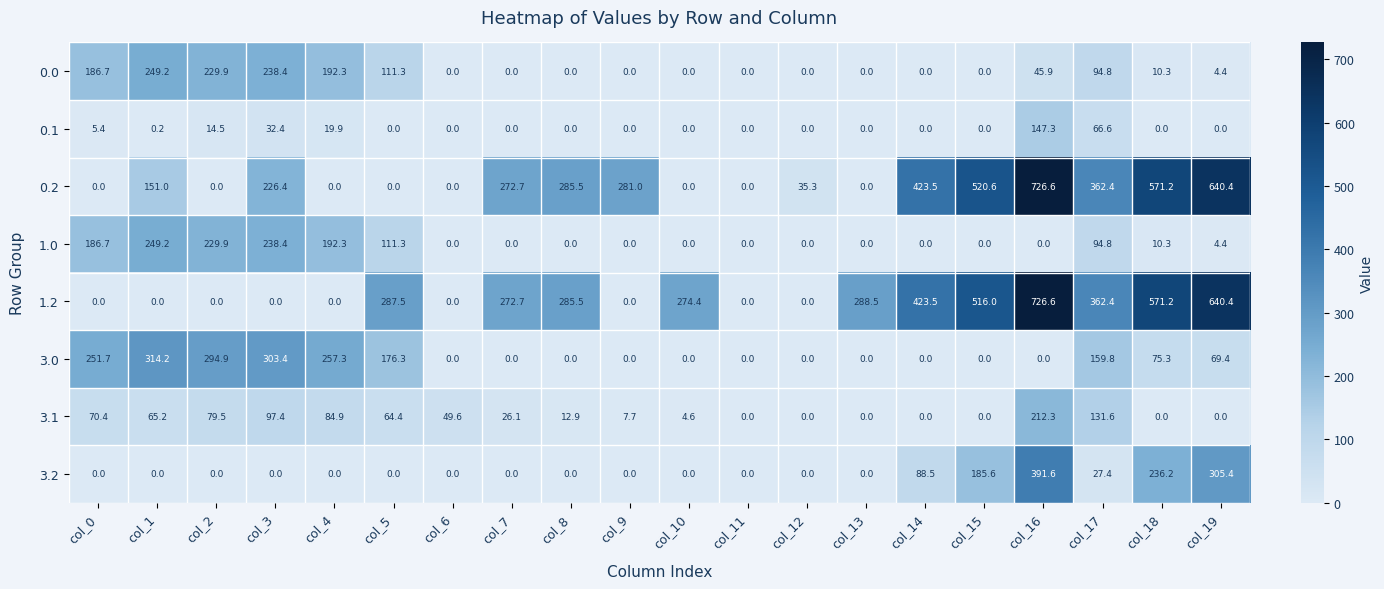

What is the difference between the maximum and minimum values in the 0.2 series?

726.6